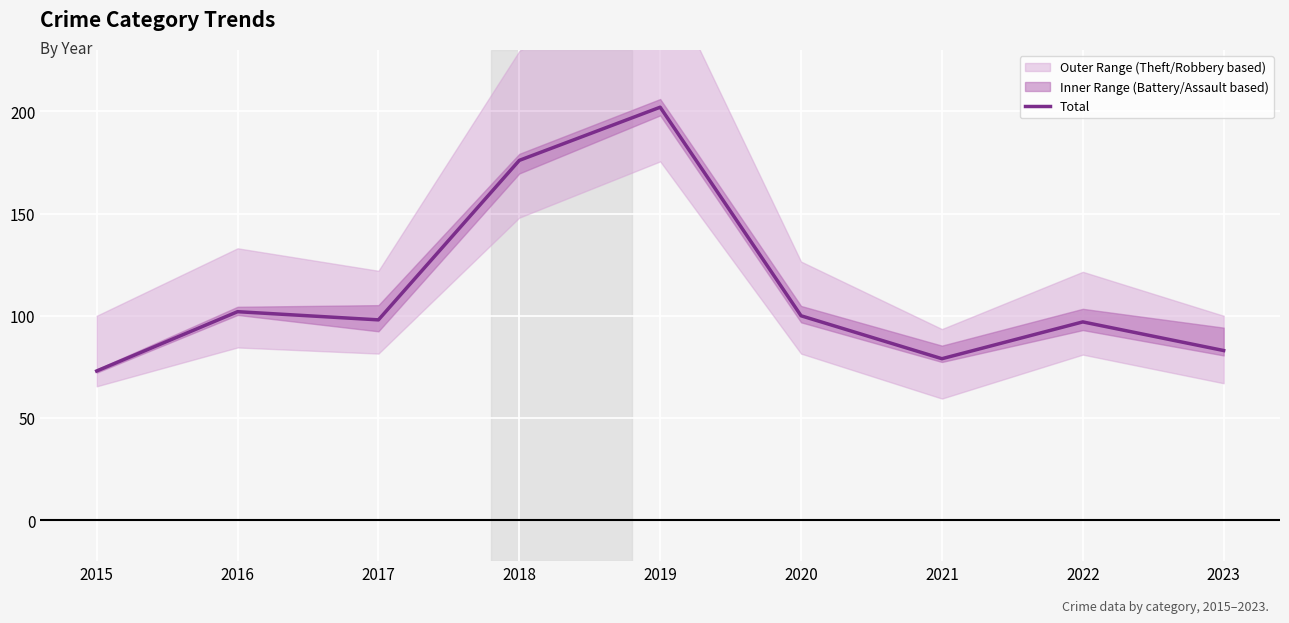

Reading left to right, transcribe all the data shown in this chart.

2015=73	2016=102	2017=98	2018=176	2019=202	2020=100	2021=79	2022=97	2023=83